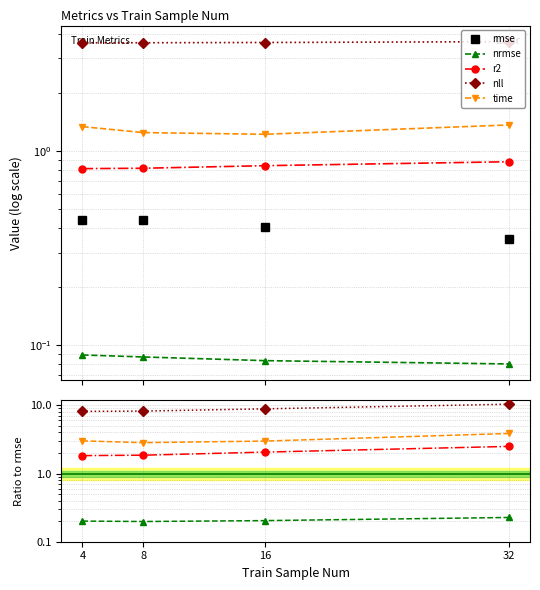

Does the chart have visible grid lines?

Yes